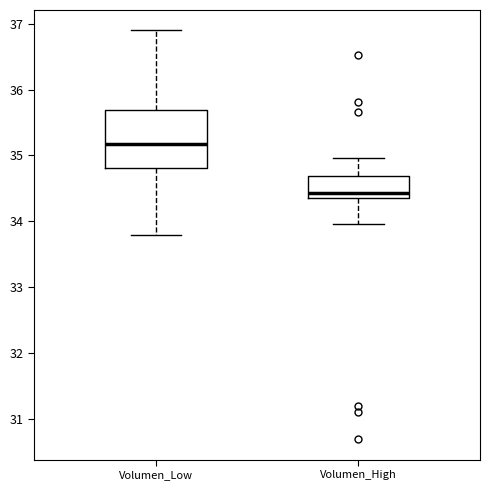

Which box is the tallest, from its lower edge to its upper edge?

Volumen_Low